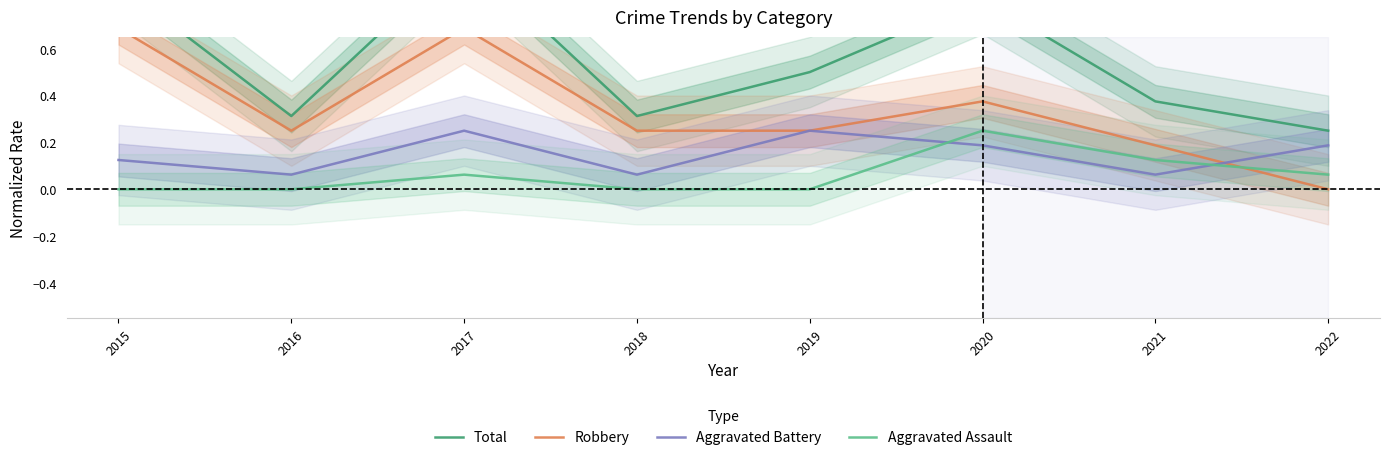

Read the Total value at 2020.

0.8